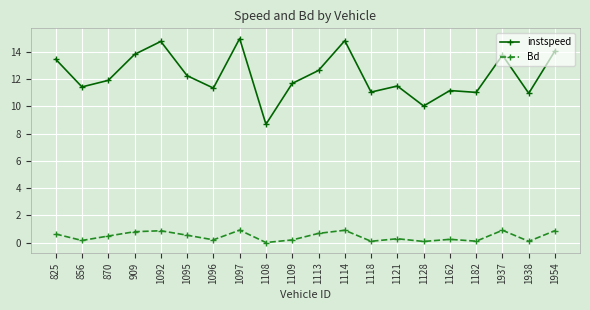

True or false: Bd and instspeed cross at least once.

False